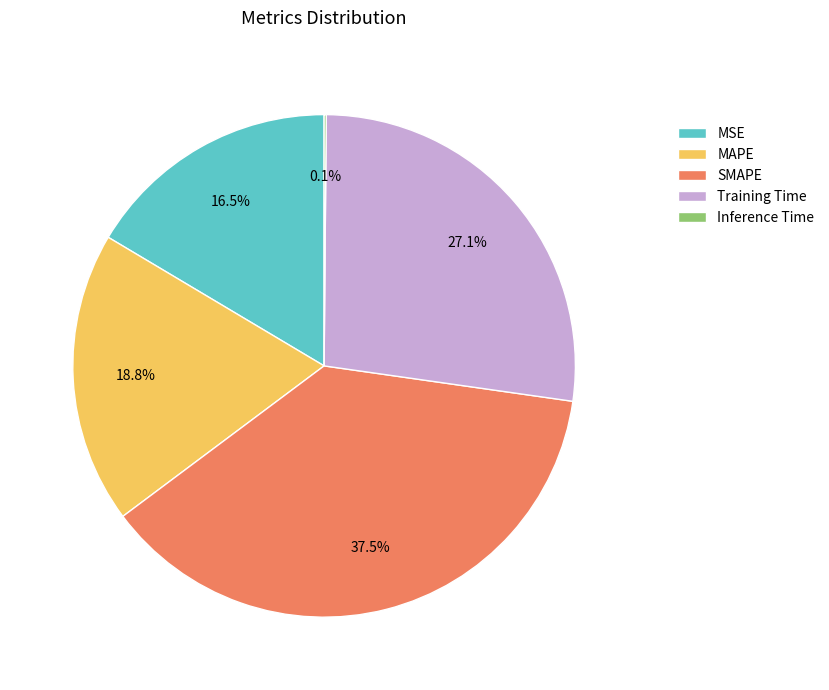

Is it true that Training Time is 20% of the pie?

False